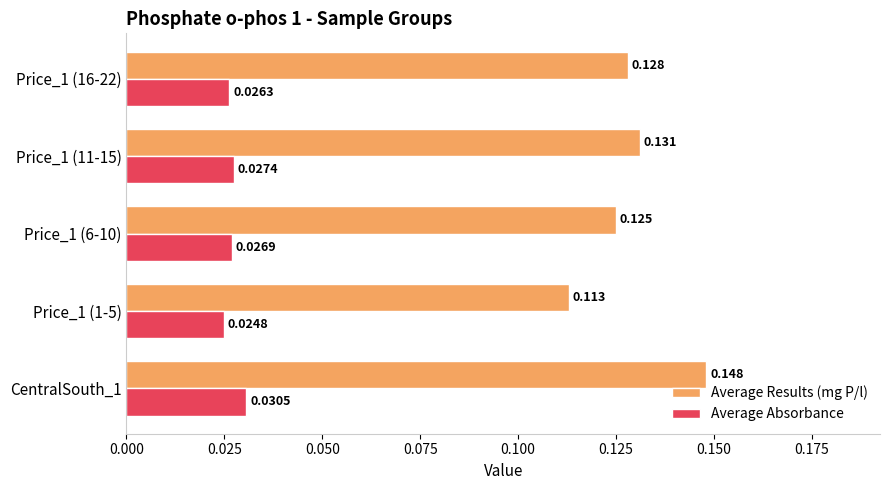

At Price_1 (11-15), list the series in order from smallest to largest.

Average Absorbance, Average Results (mg P/l)